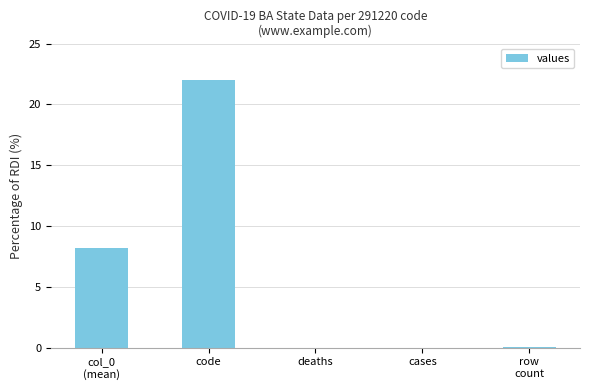

What is the sum of the values at cases and code?

22.0